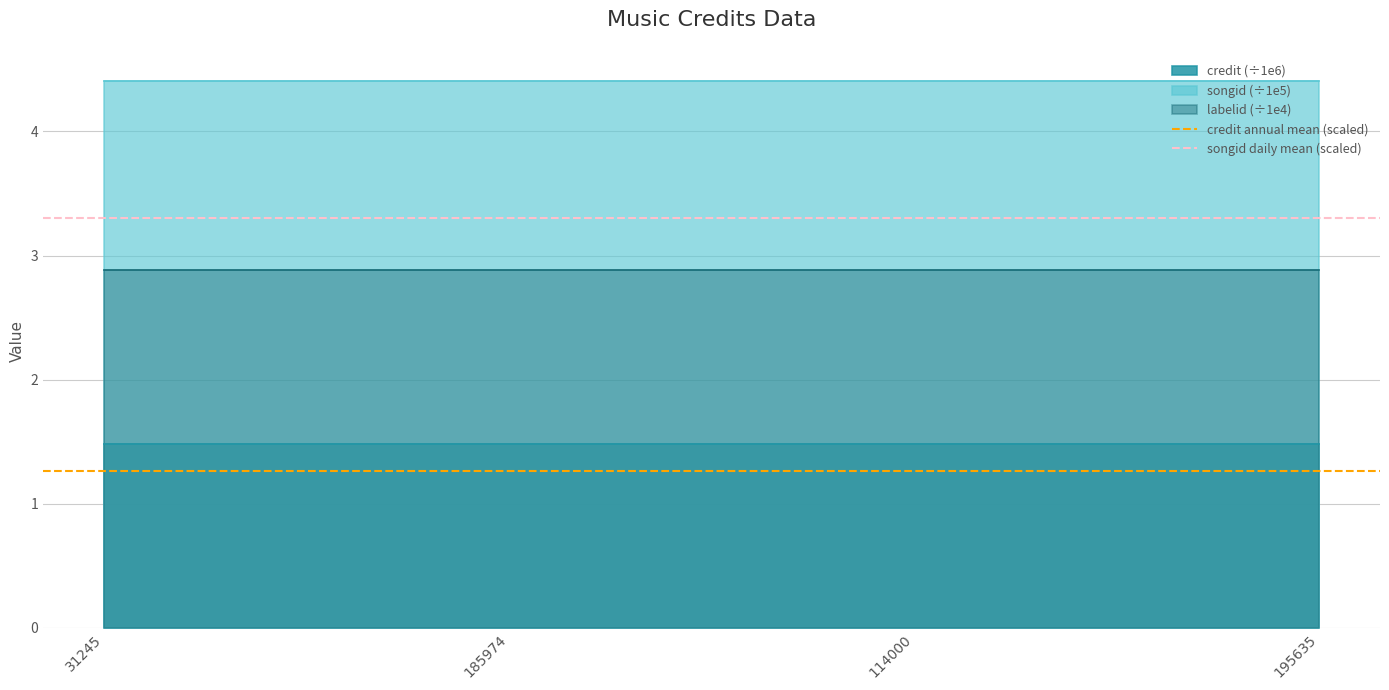

Which series has the largest total across all categories?

songid (÷1e5)